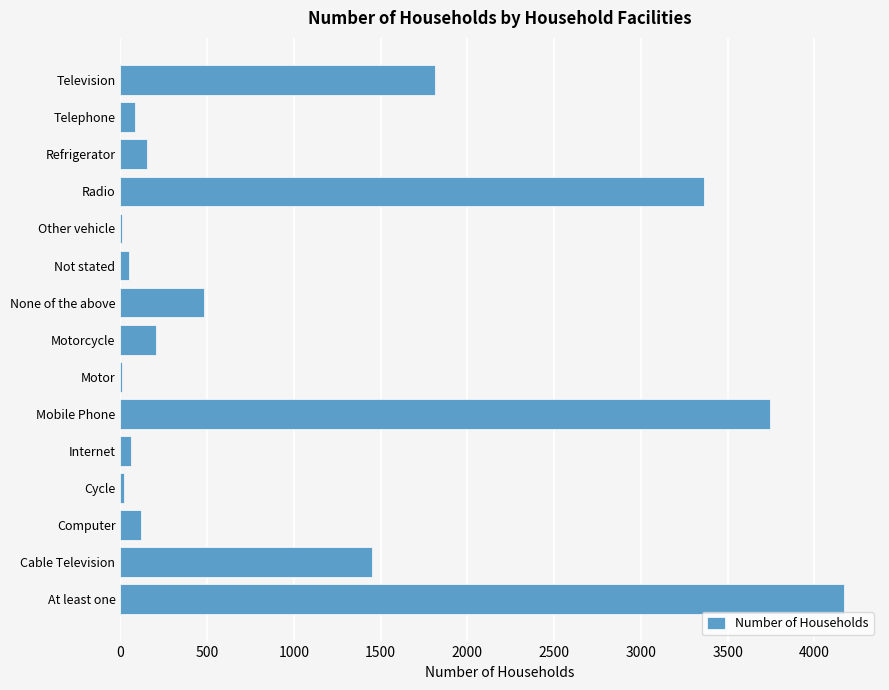

The chart shows a value of 3365 at Radio. True or false?

True